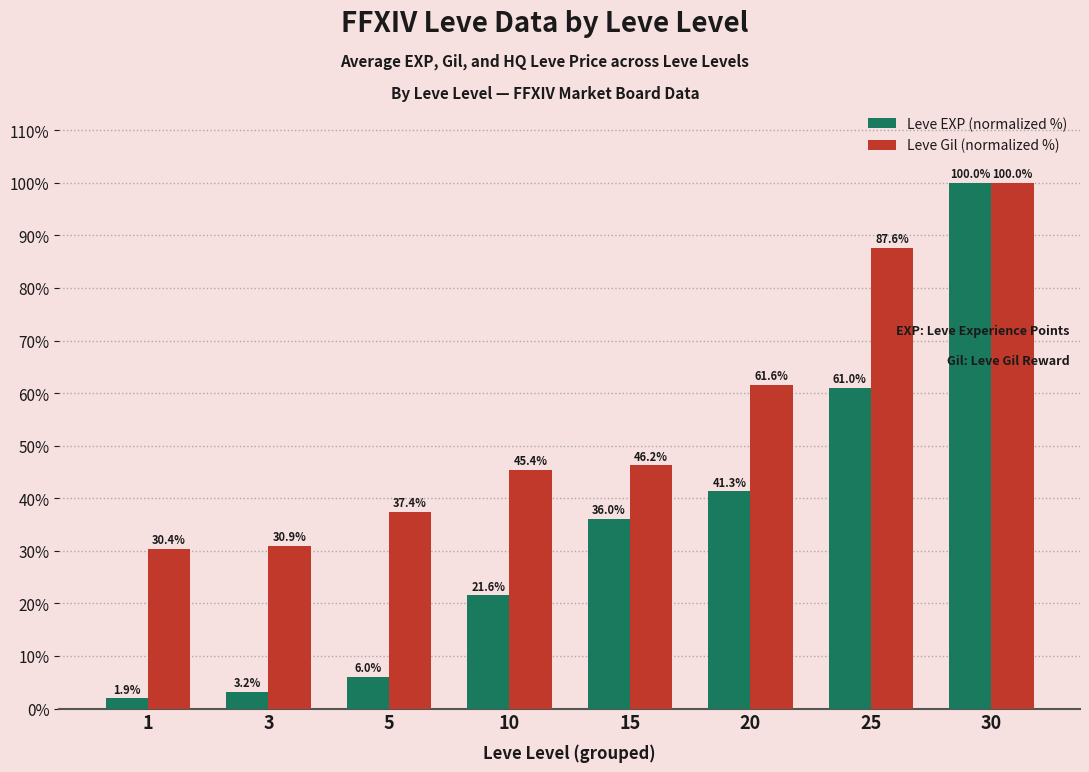

Reading right to left, transcribe all the data shown in this chart.

Leve EXP (normalized %): 30=100.0	25=61.0	20=41.3	15=36.0	10=21.6	5=6.0	3=3.2	1=1.9
Leve Gil (normalized %): 30=100.0	25=87.6	20=61.6	15=46.2	10=45.4	5=37.4	3=30.9	1=30.4